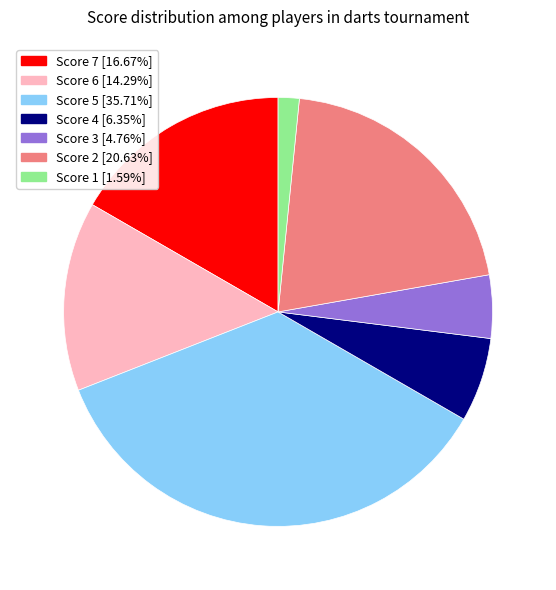

Is there a majority slice in this chart?

No